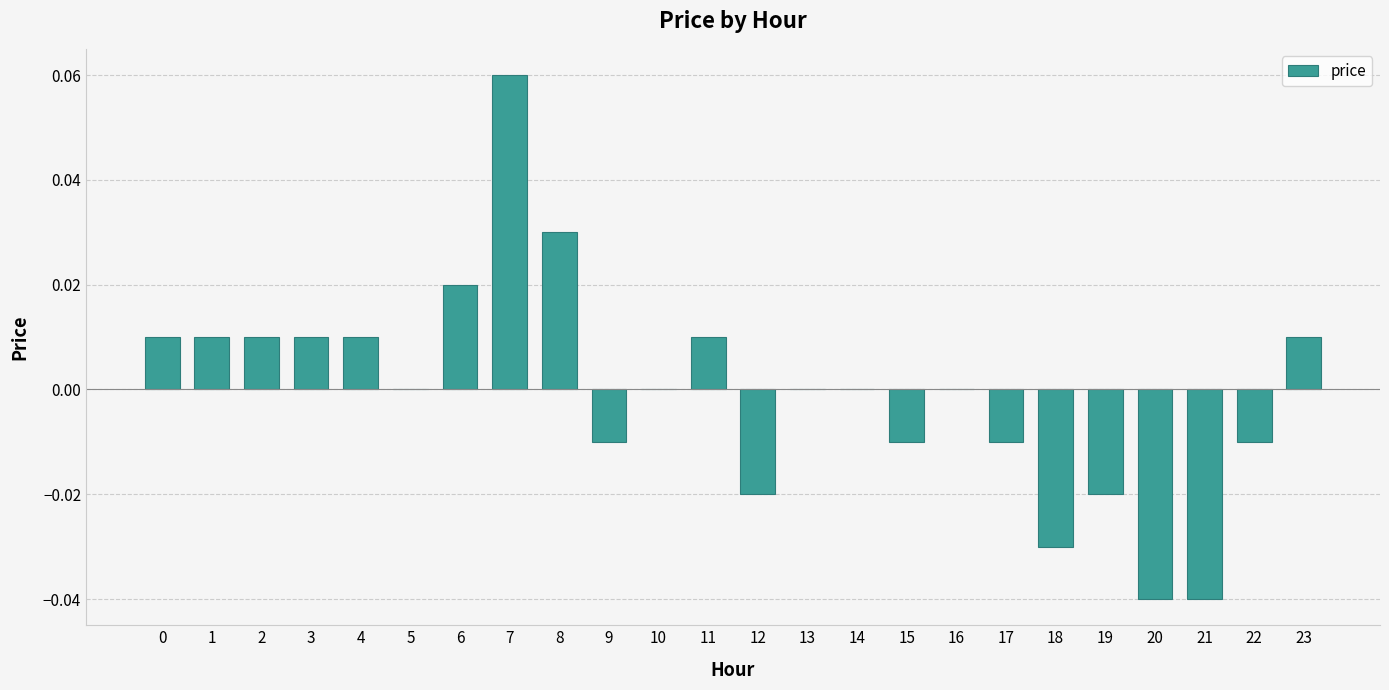

Is it true that the value at 4 is 0.0?

True